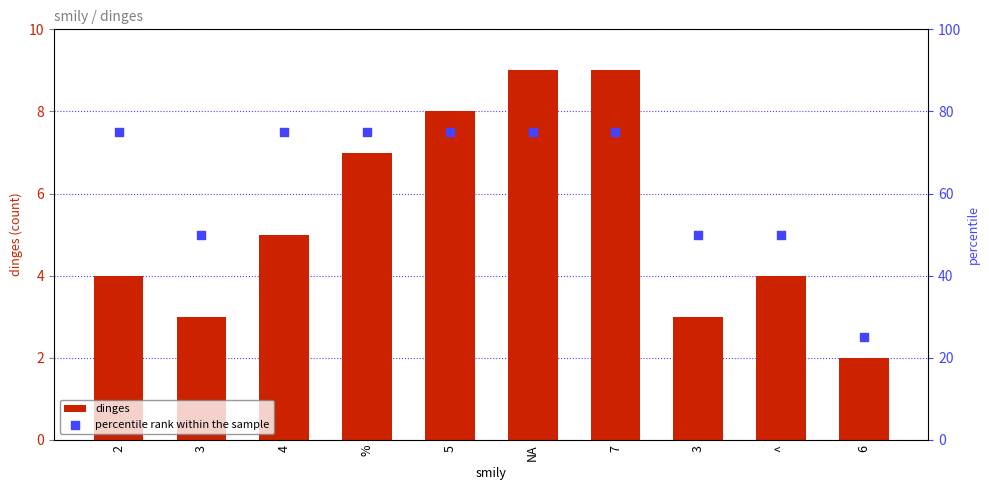

Which series has the largest total across all categories?

percentile rank within the sample